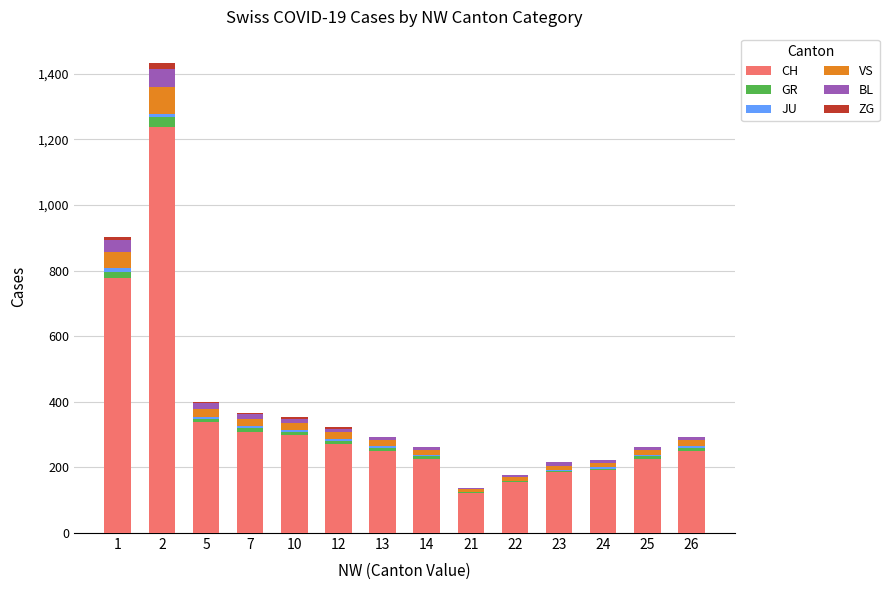

The value of CH at 23 is 185. True or false?

True